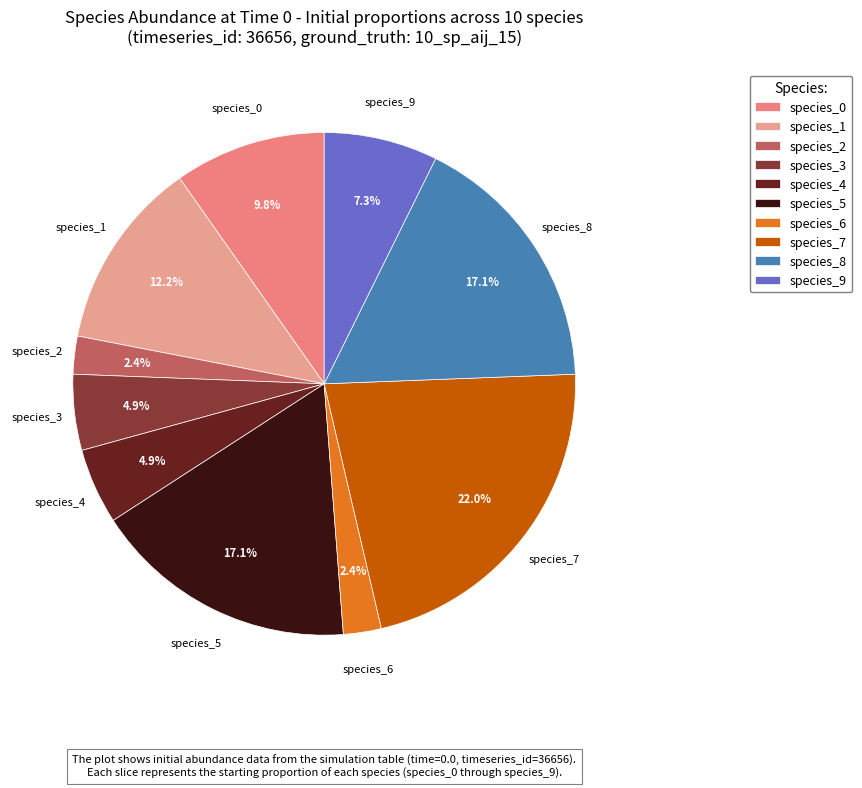

How many segments does this pie chart have?

10